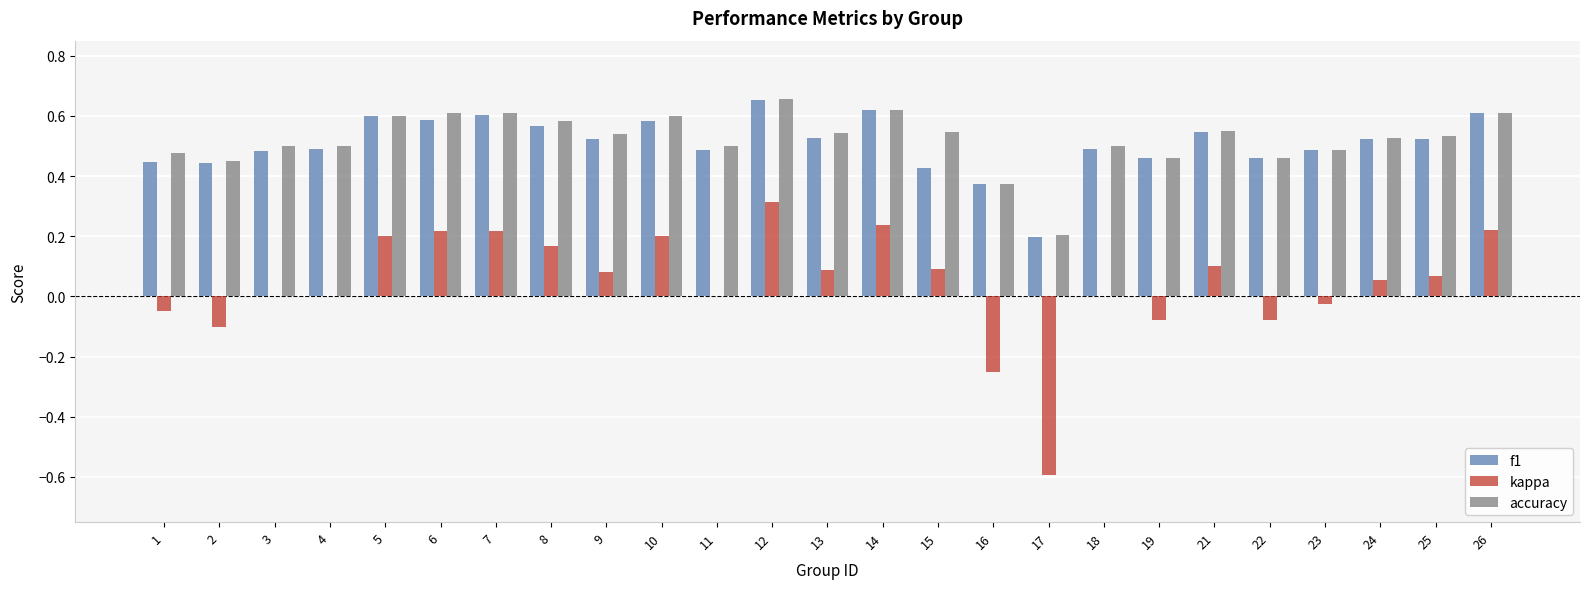

Which category has the highest value in the accuracy series?

12